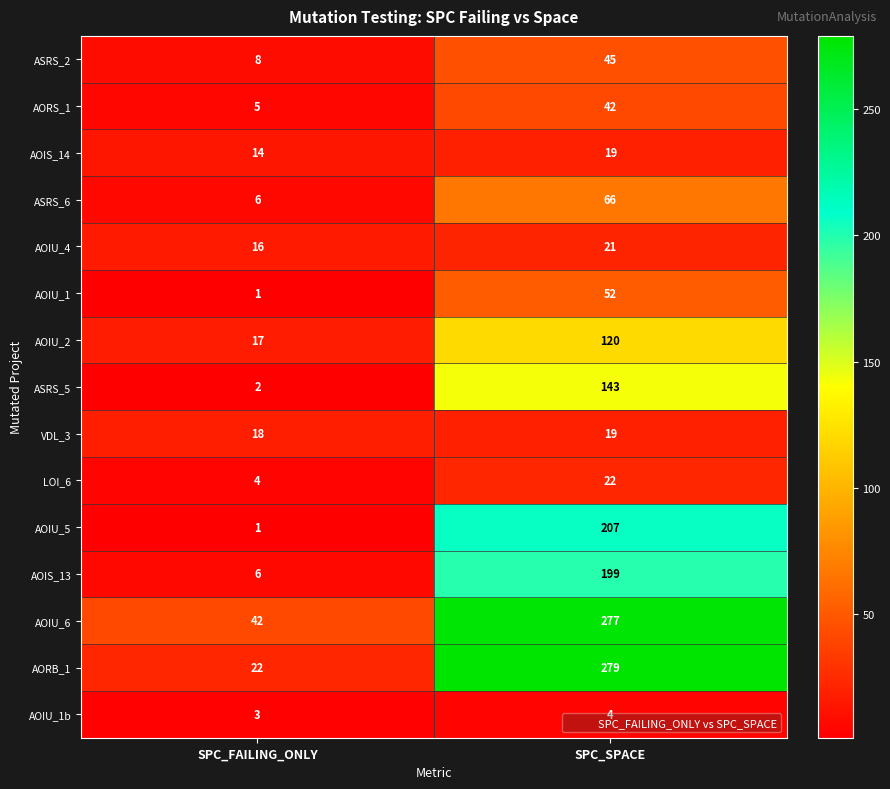

Which category has the lowest value in the AOIU_1 series?

SPC_FAILING_ONLY